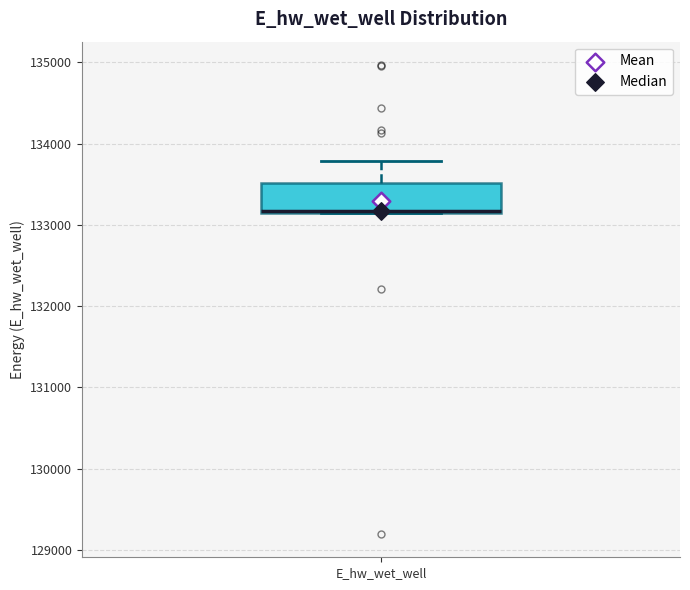

Where does the upper whisker of the box for E_hw_wet_well end on the y-axis? The values are not printed on the chart, so give them approximately, as read against the axis.

133800